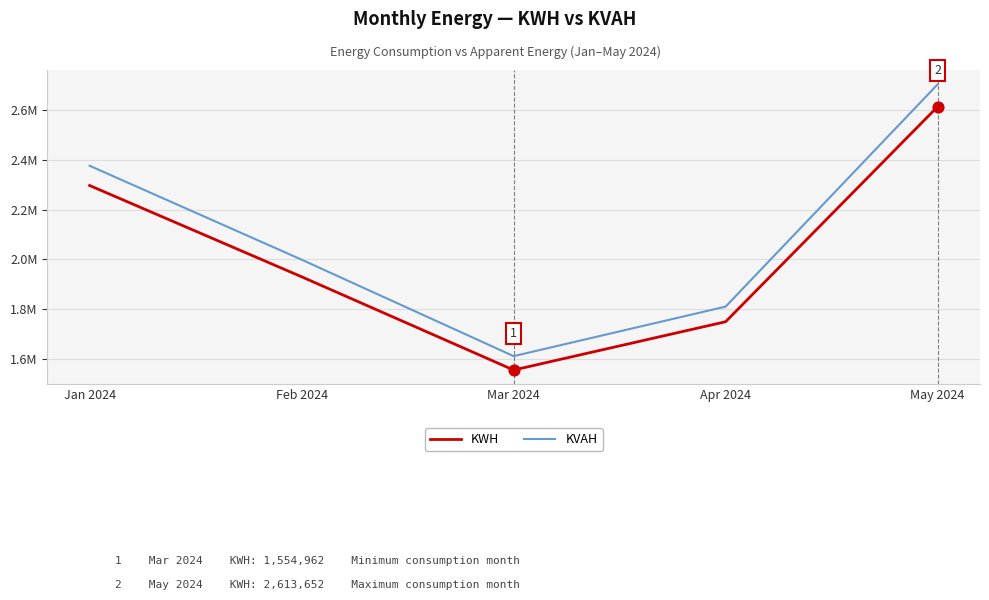

What are all the series names shown in the legend?

KWH, KVAH